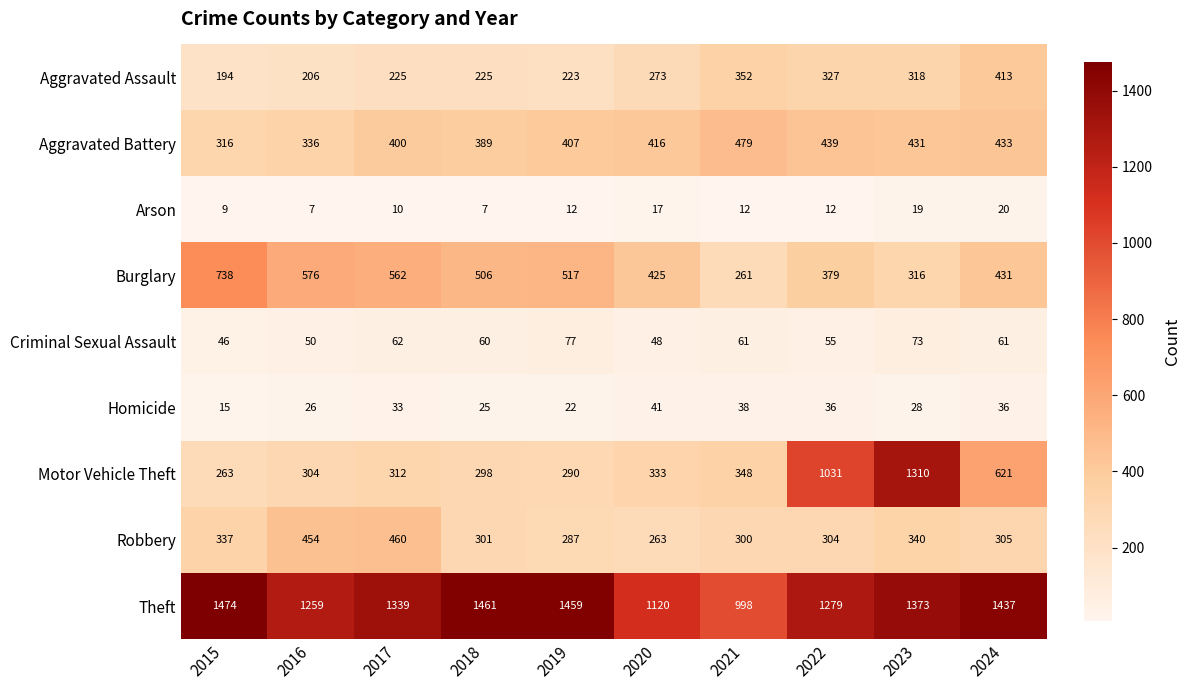

The Burglary series shows 425 at 2020. True or false?

True